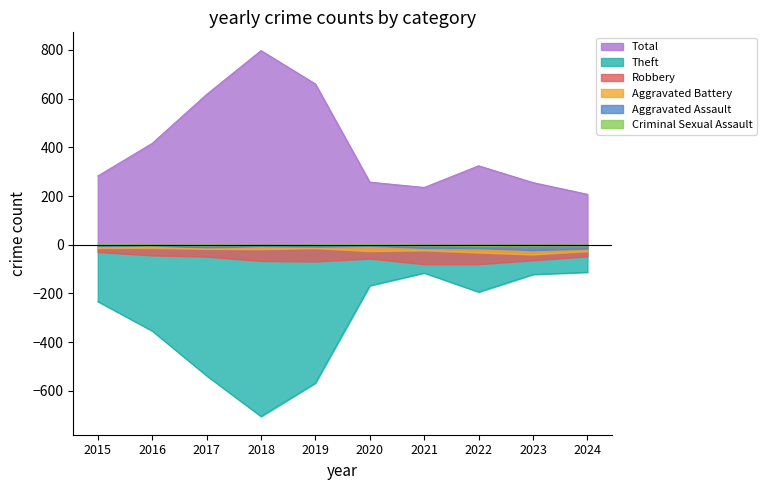

Count the number of data series in this chart.

6